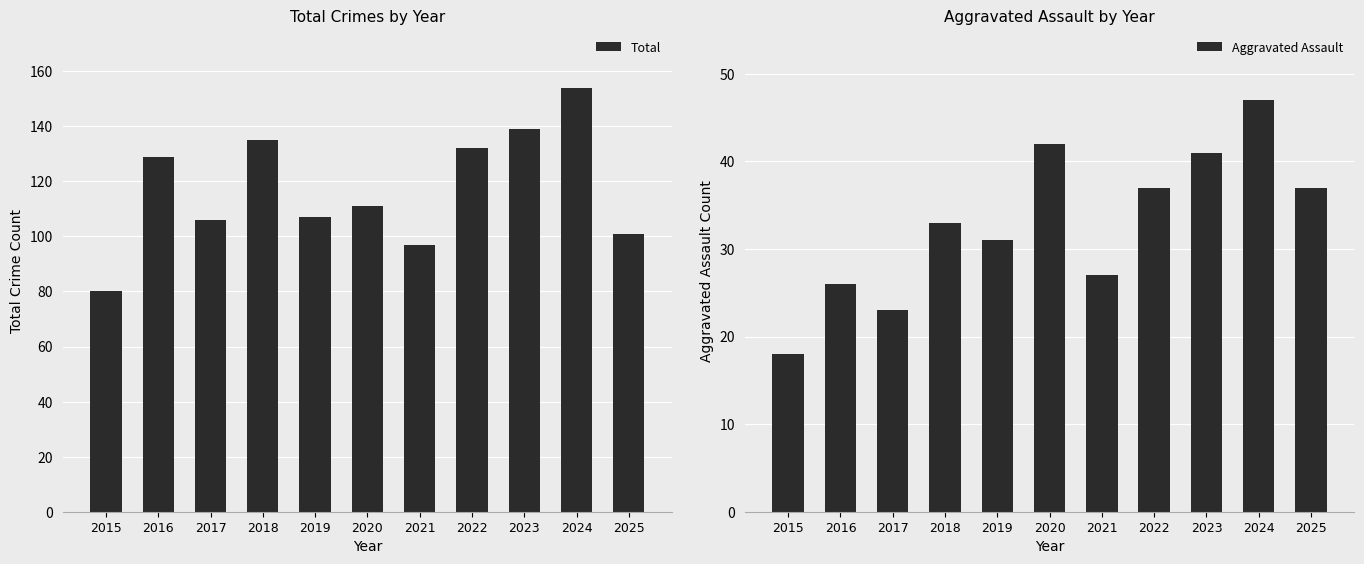

The value of Total at 2023 is 193. True or false?

False